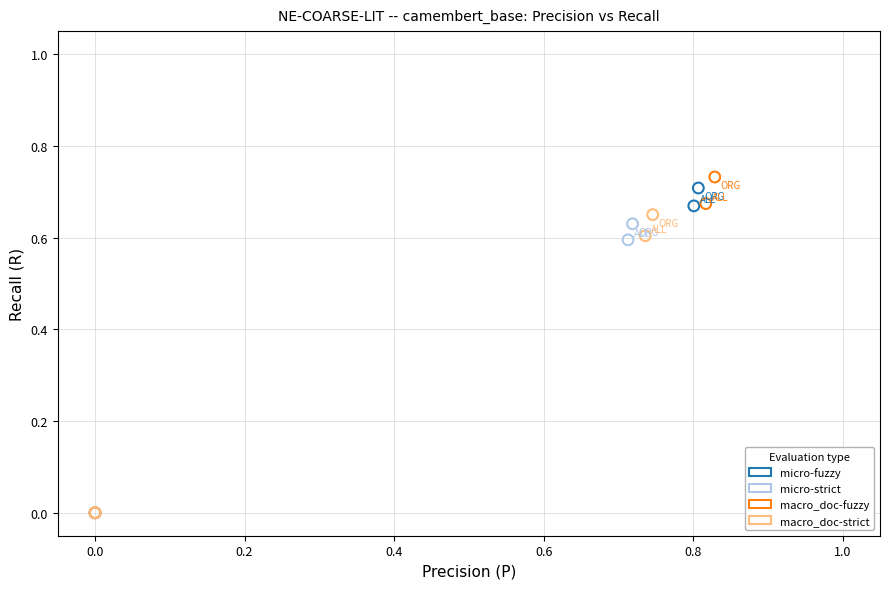

Which series has the widest spread of Y values?

macro_doc-fuzzy